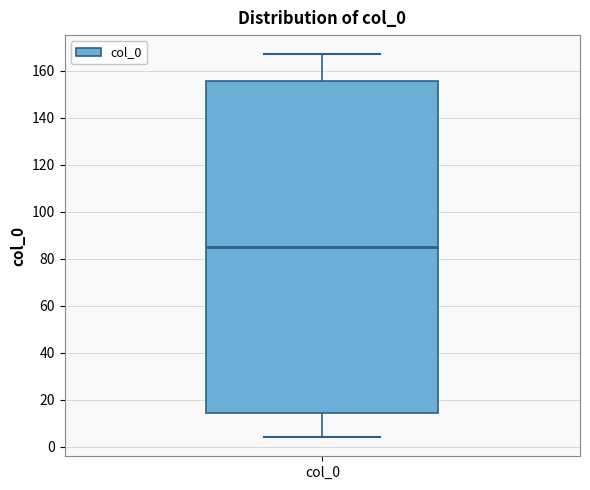

Read this box plot against the y-axis: the position of the median line, the range covered by the box, and the ends of both whiskers. The values are not printed on the chart, so give them approximately, as read against the axis.

median 86, box 14 to 156, whiskers 4 to 168